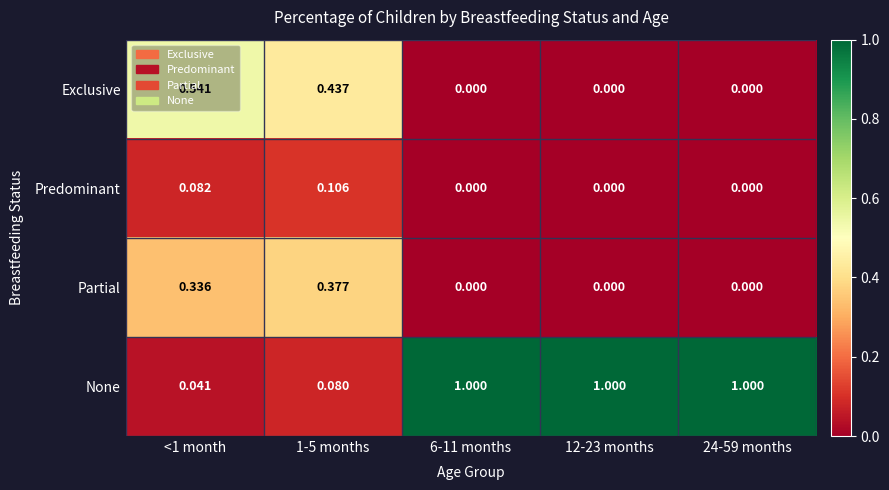

What is the total value across all series at <1 month?

1.0